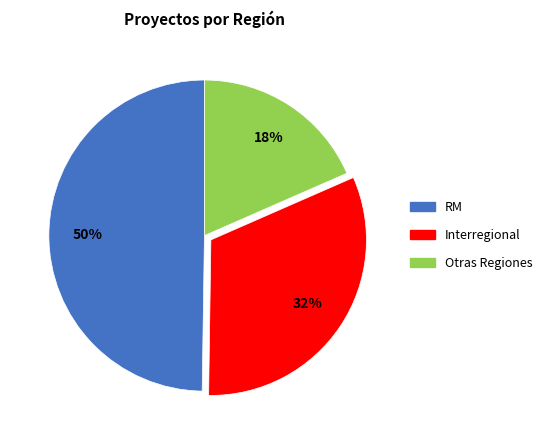

Rank the categories by value from highest to lowest.

RM, Interregional, Otras Regiones